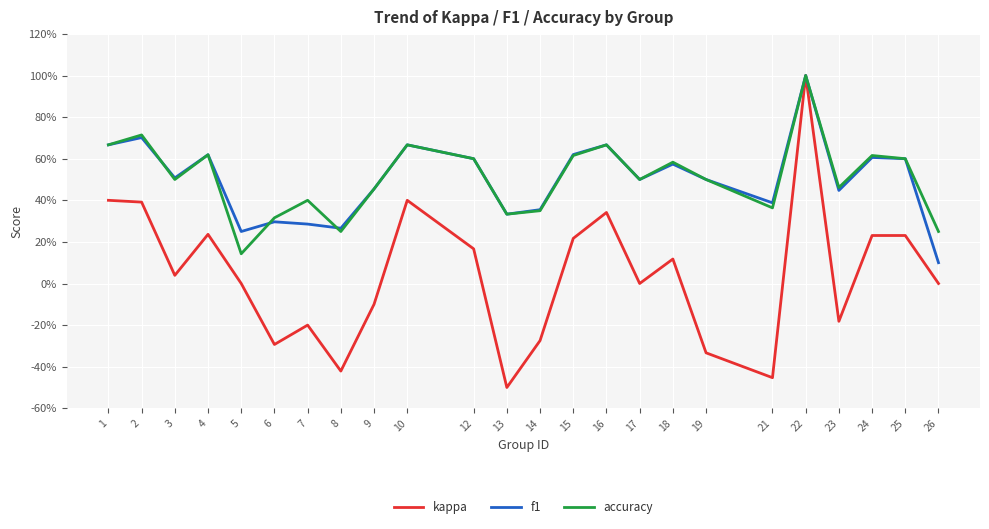

What are all the series names shown in the legend?

kappa, f1, accuracy